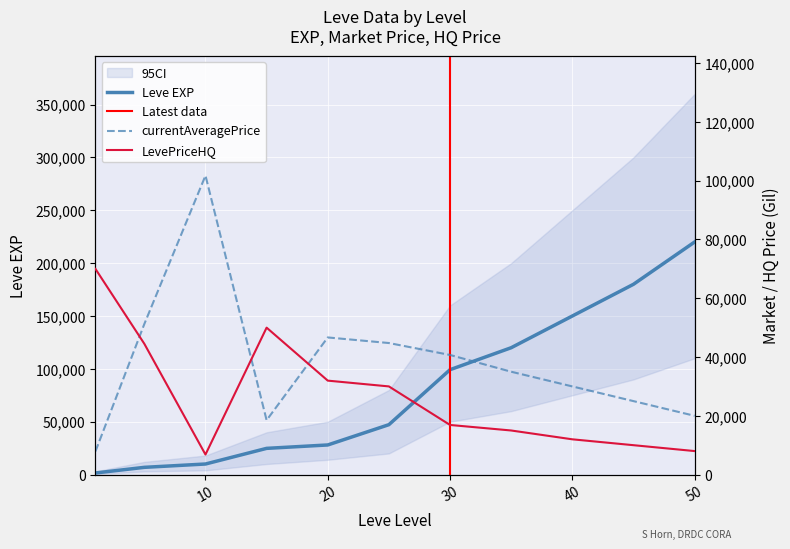

What is the greatest value displayed?

220000